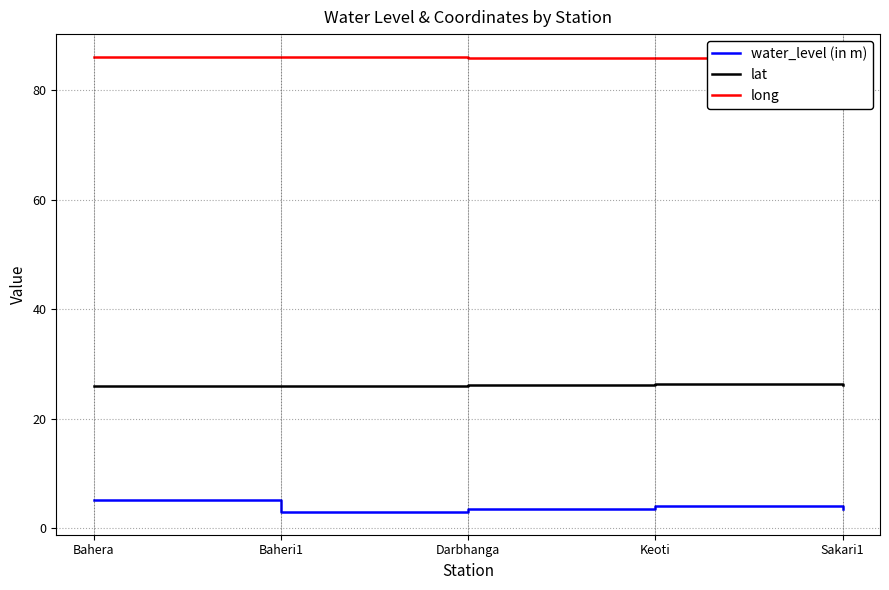

What is the sum of the lat values at Bahera and Darbhanga?

52.2